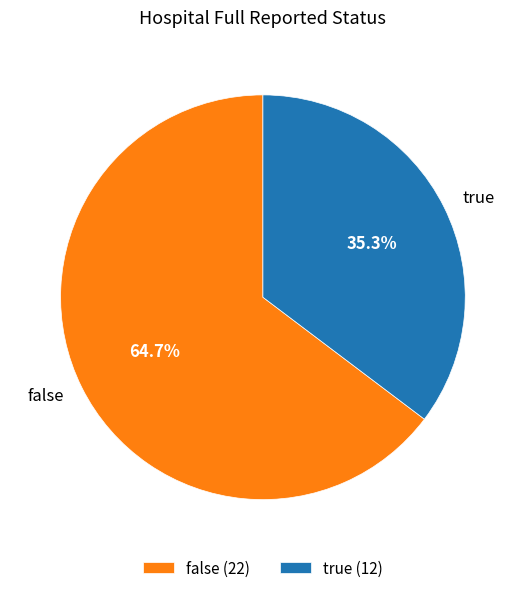

Which slice represents more than half of the pie?

false